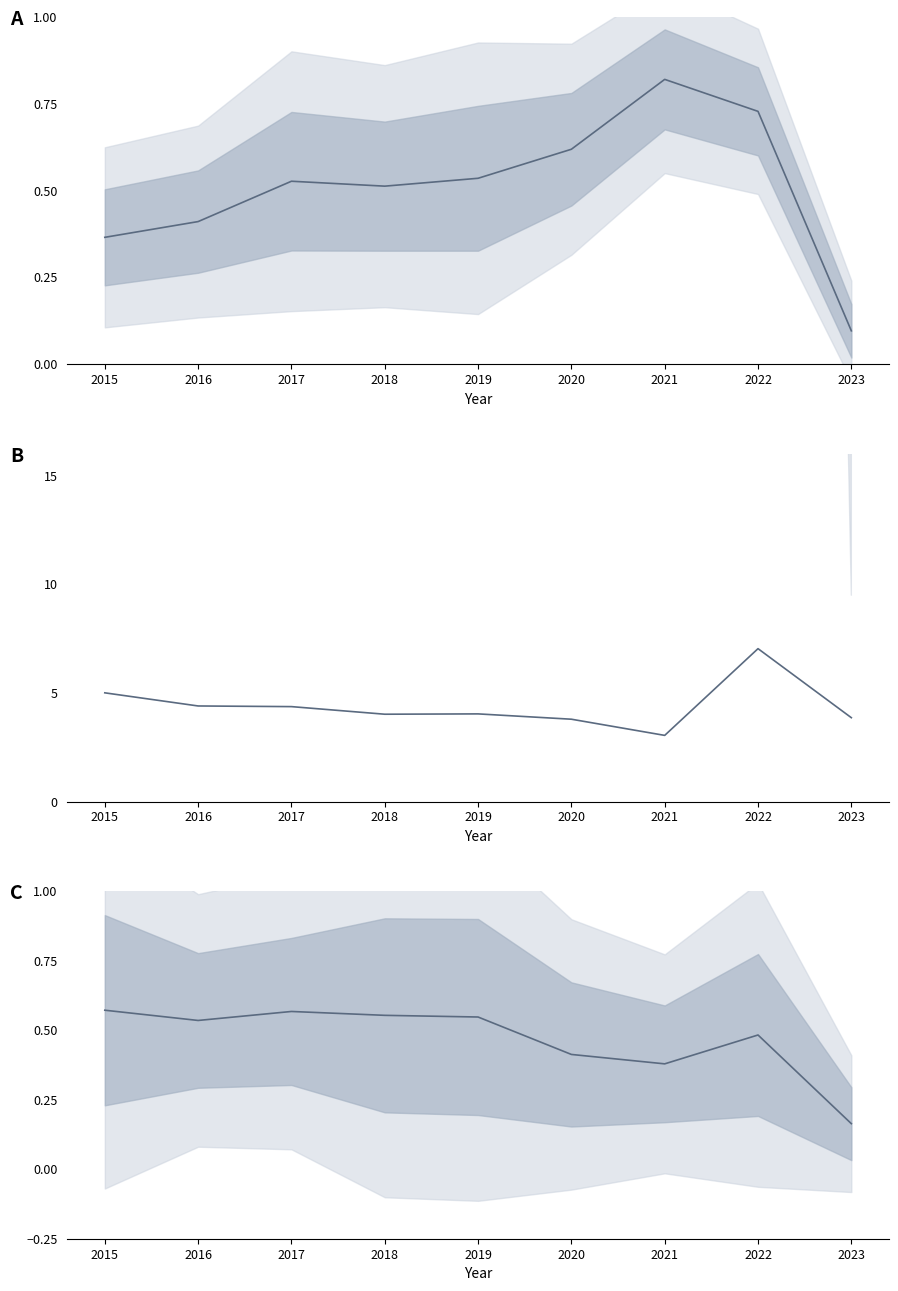

Where is the first local minimum for Aggravated Assault?

2018